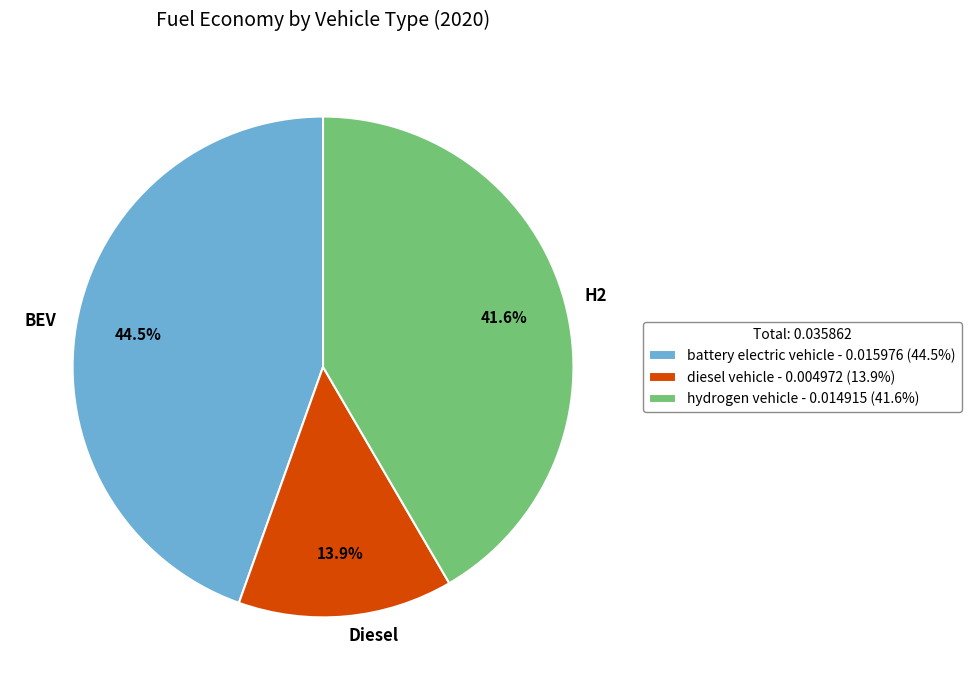

To the nearest percent, what is the difference between the largest and smallest slice percentages?

31%